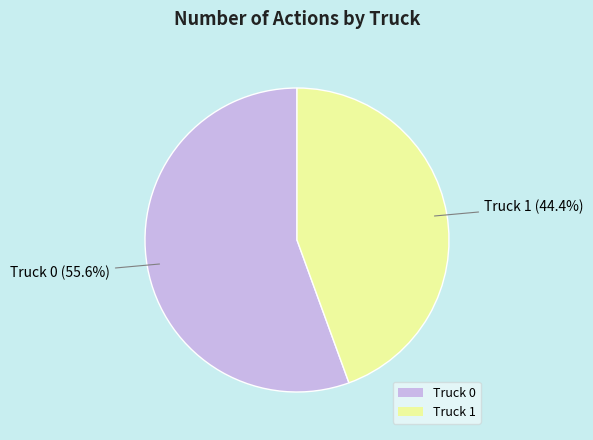

How many segments does this pie chart have?

2